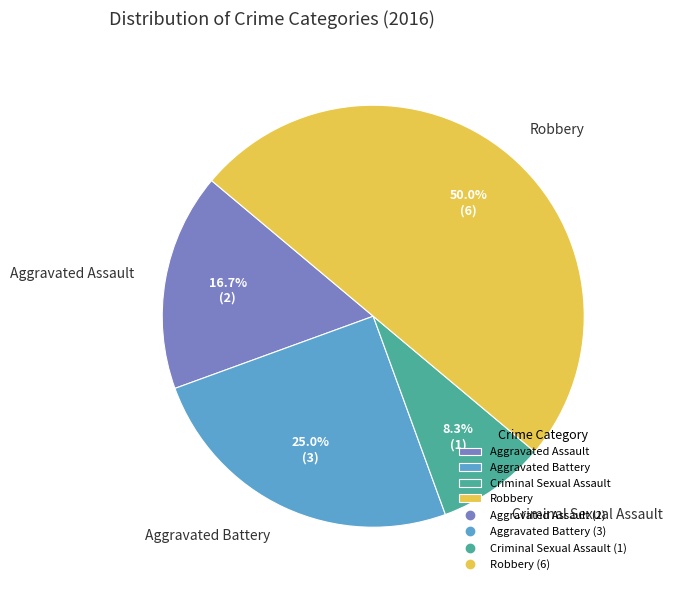

Does Aggravated Battery represent more than half of the total?

No